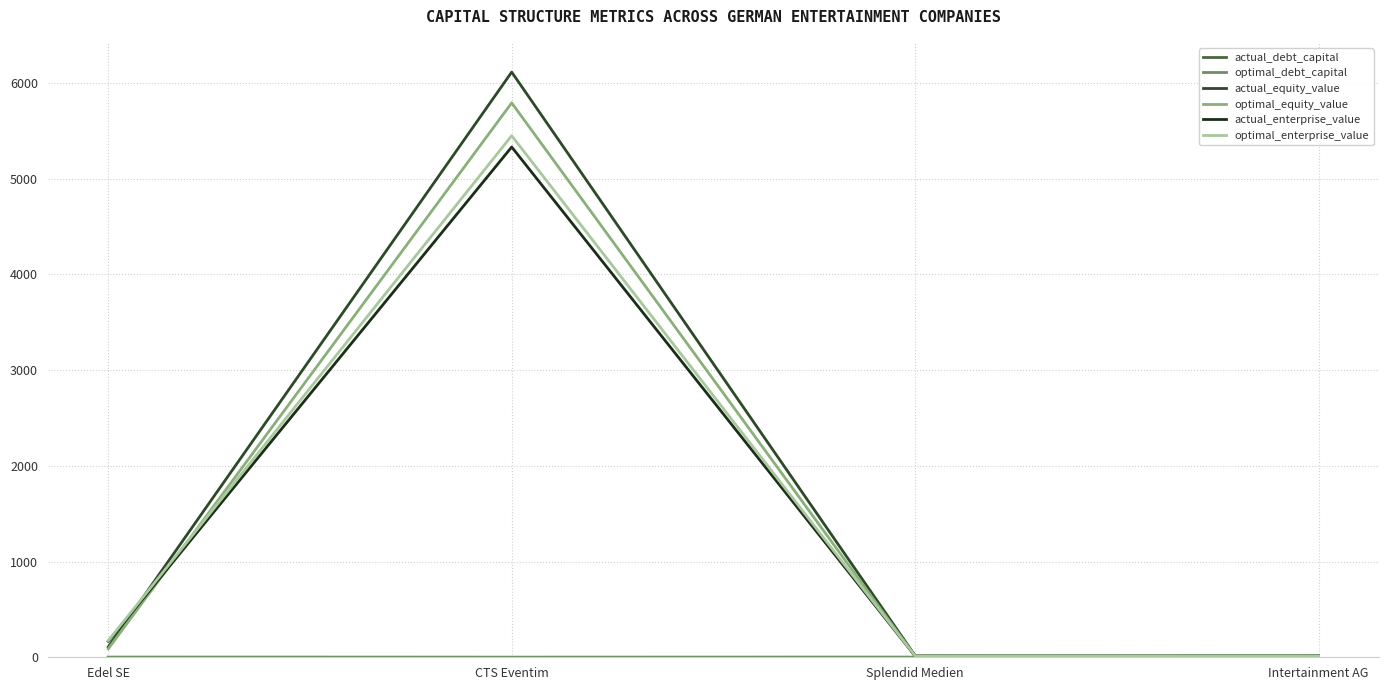

How many interior local valleys does the optimal_debt_capital series have?

1